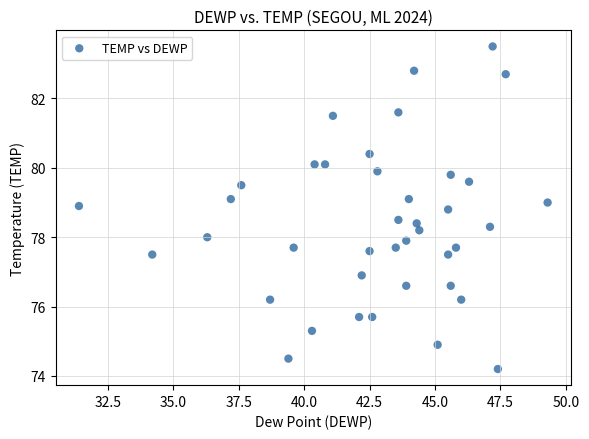

What is the range of Y values (max minus min)?

9.3